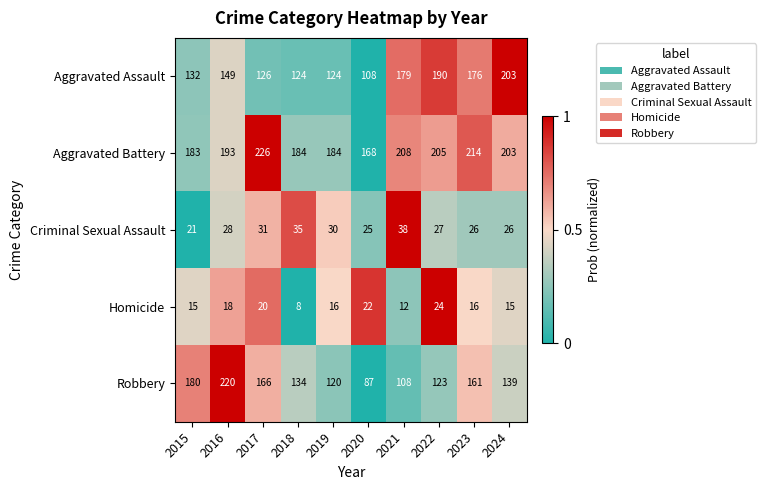

Is it true that Aggravated Battery equals 75 at 2016?

False